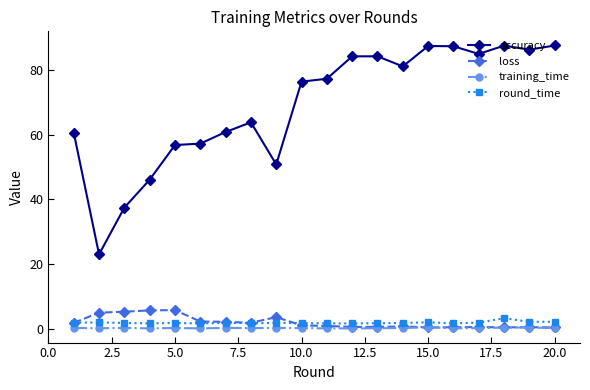

What is the highest value of the loss series?

5.8